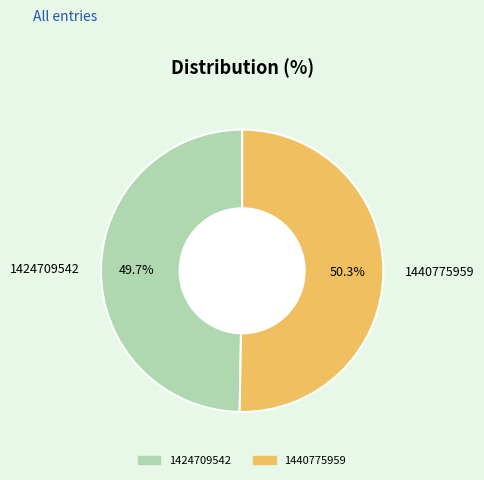

To the nearest percent, what is the difference between the 1440775959 and 1424709542 slice percentages?

1%